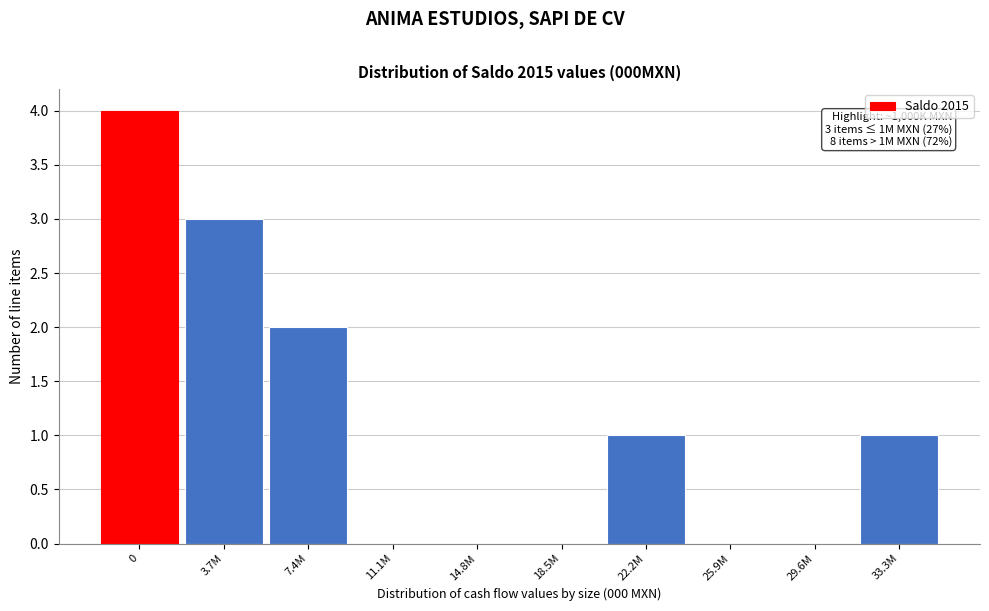

Reading left to right, what are all the values shown in this chart?

0=4	3.7M=3	7.4M=2	11.1M=0	14.8M=0	18.5M=0	22.2M=1	25.9M=0	29.6M=0	33.3M=1